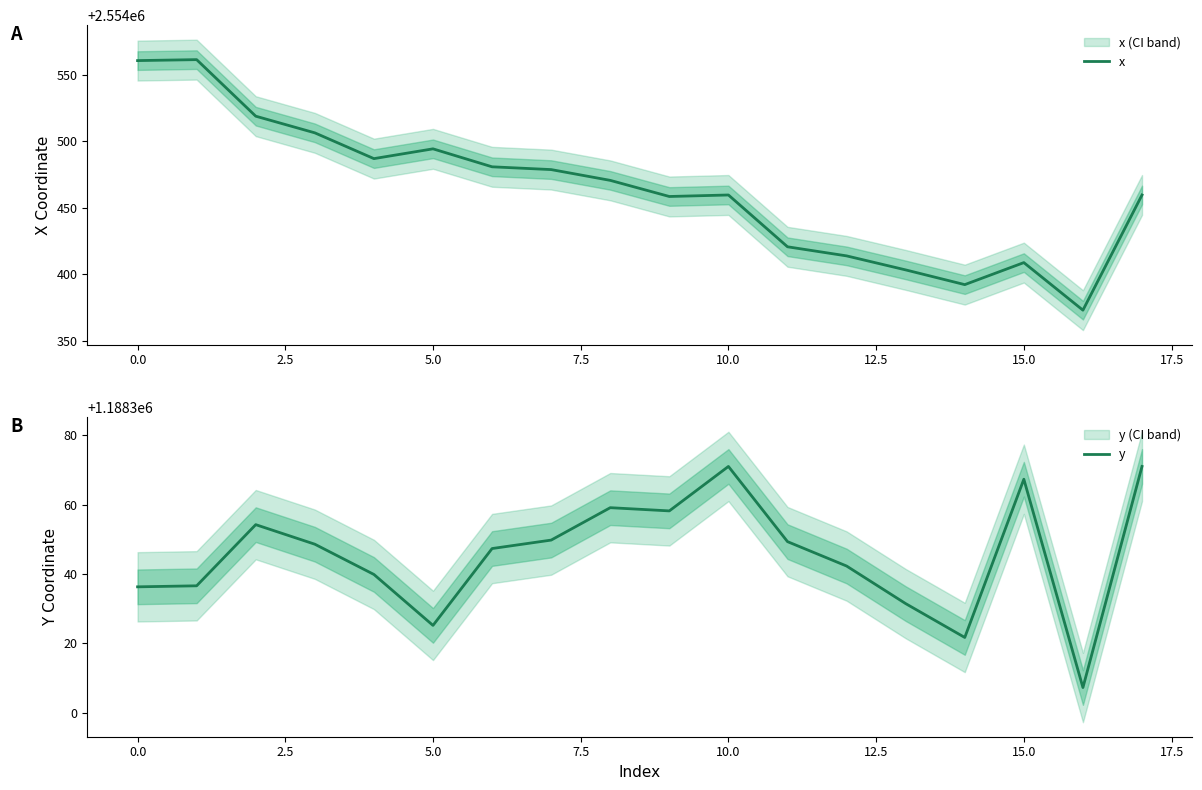

Rank the series by their average value, from highest to lowest.

x, y